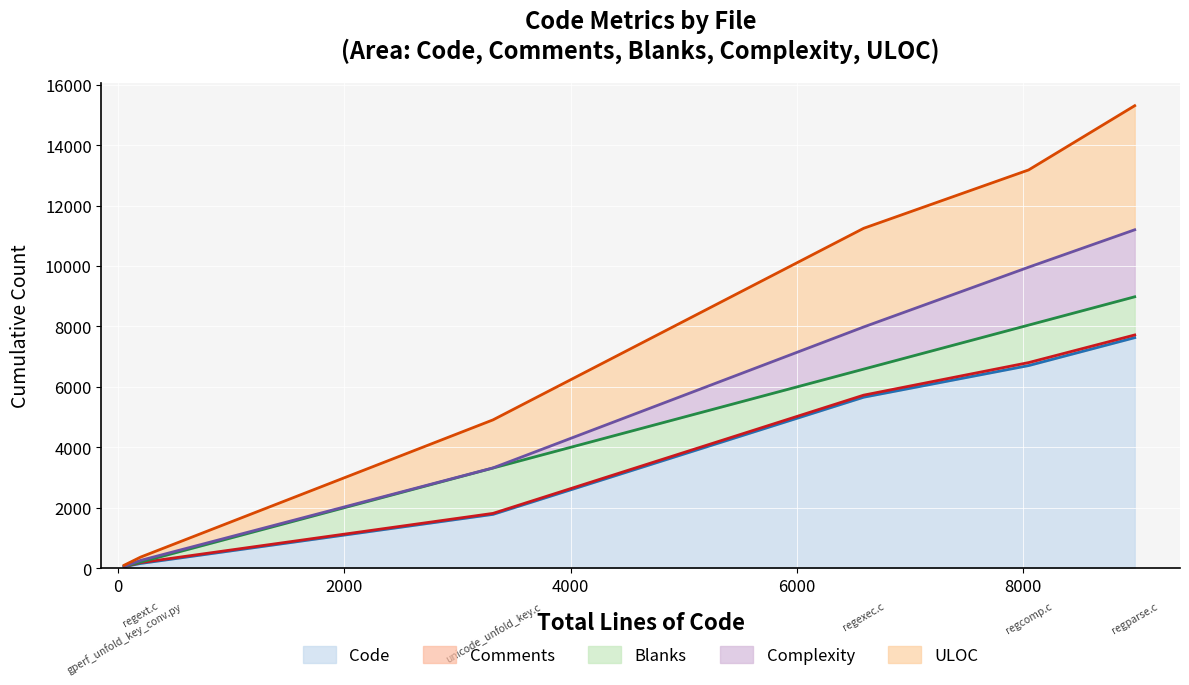

Which category has the lowest value across all series?

gperf_unfold_key_conv.py